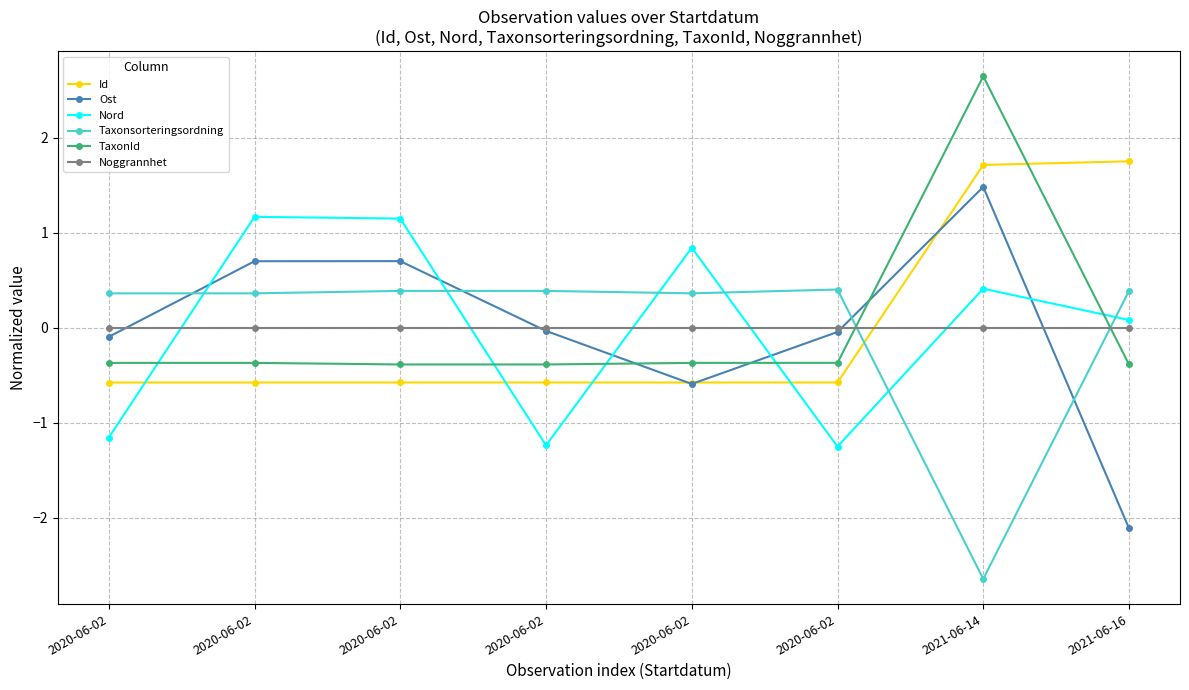

At which label does TaxonId first exceed 0?

2021-06-14